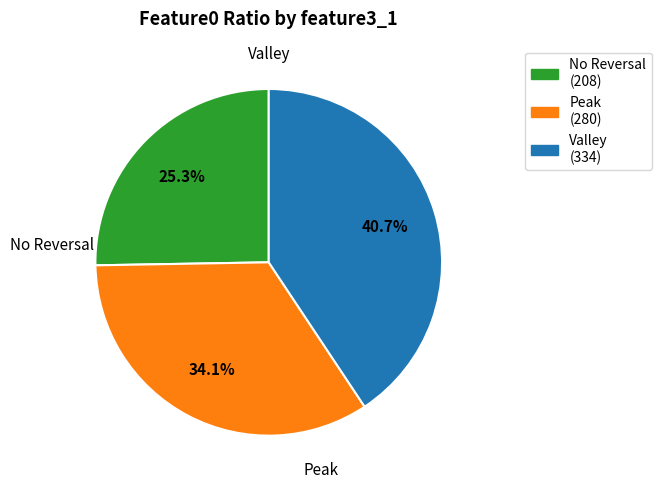

Is there any slice that represents more than half of the pie?

No